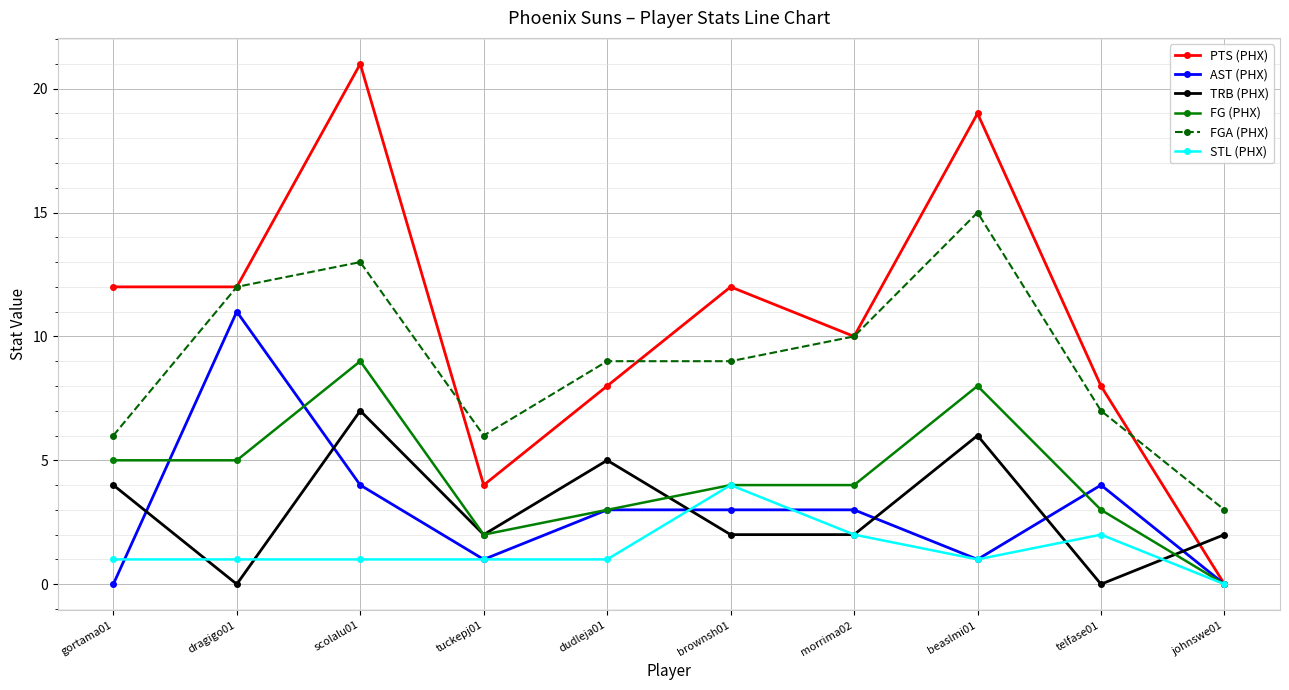

In STL (PHX), how many points are higher than both neighbors (excluding endpoints)?

2